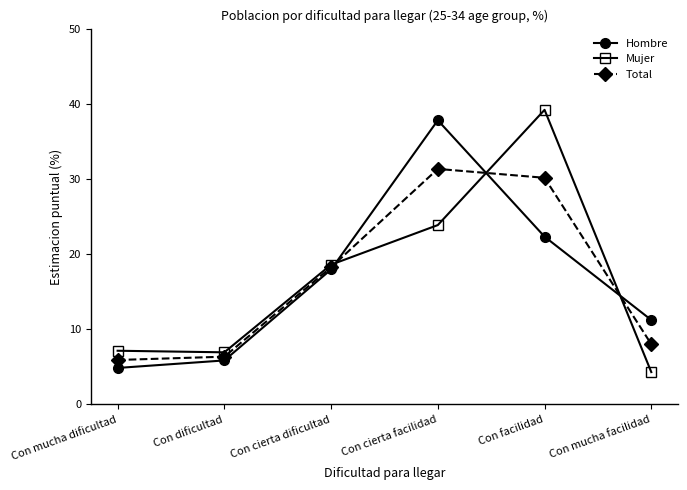

How many data points in Hombre are less than 17?

3